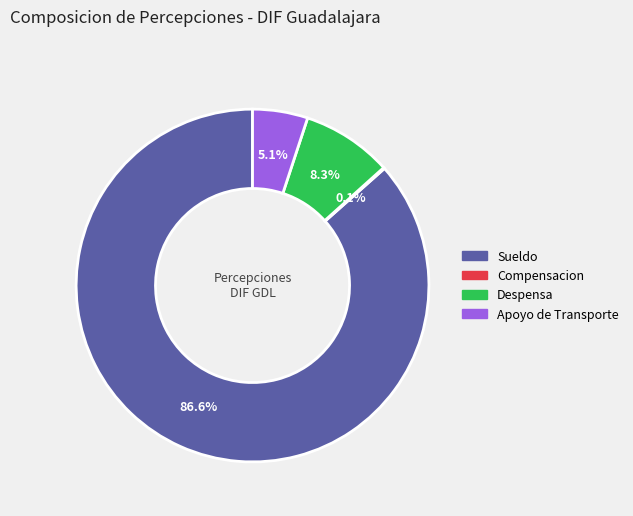

Which category has the biggest portion of the pie?

Sueldo